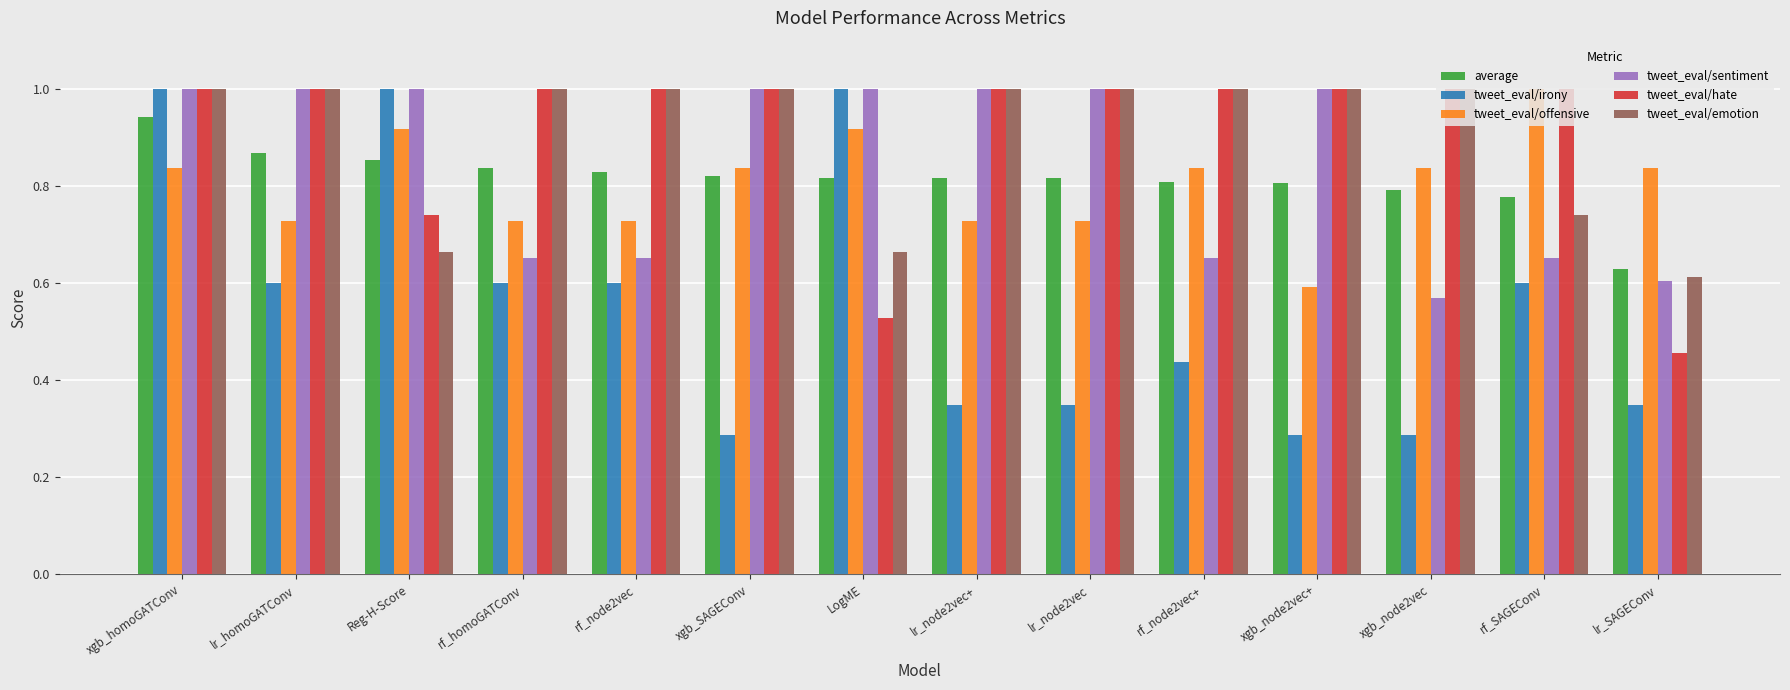

What is the sum of the tweet_eval/hate values at xgb_node2vec+ and lr_homoGATConv?

2.0